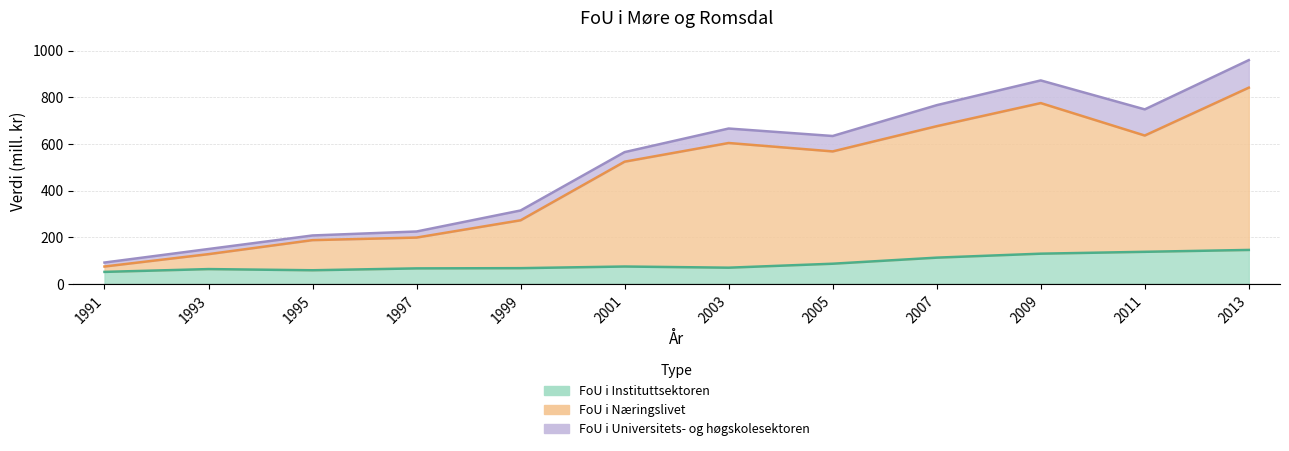

Read the FoU i Instituttsektoren value at 2003, to the nearest 10.

70